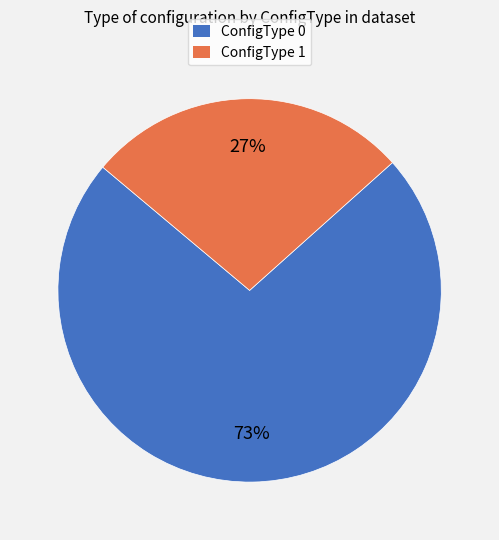

To the nearest percent, what is the combined percentage of ConfigType 1 and ConfigType 0?

100%